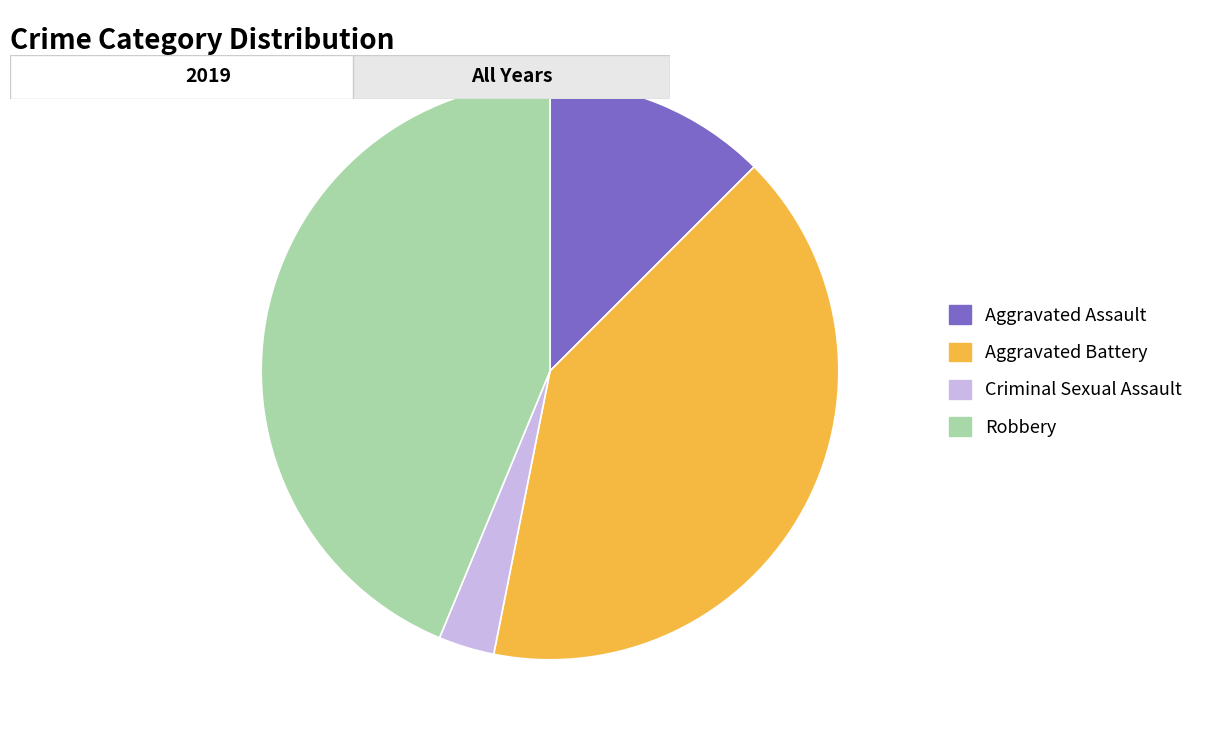

How many segments does this pie chart have?

4